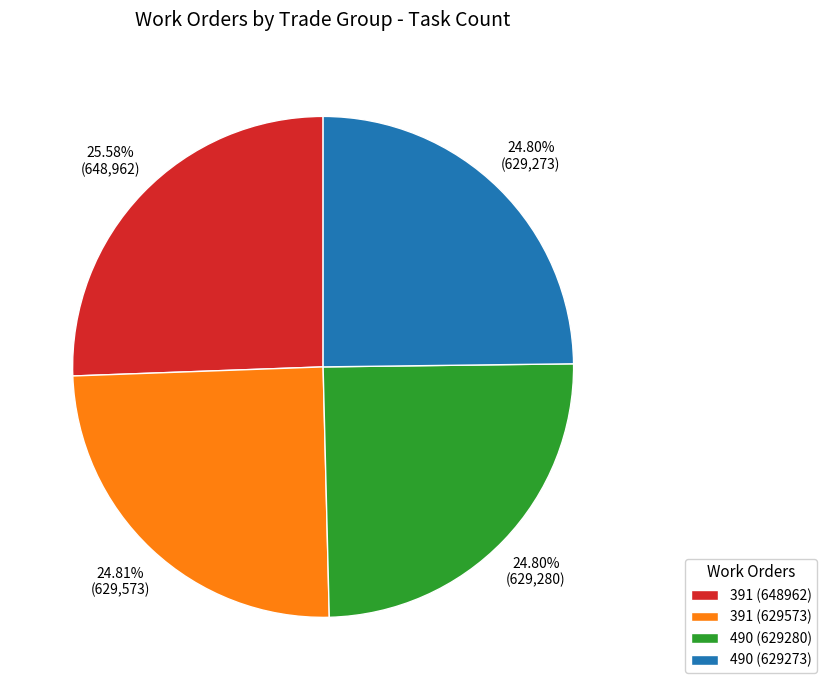

Which slice is the largest?

391 (648962)